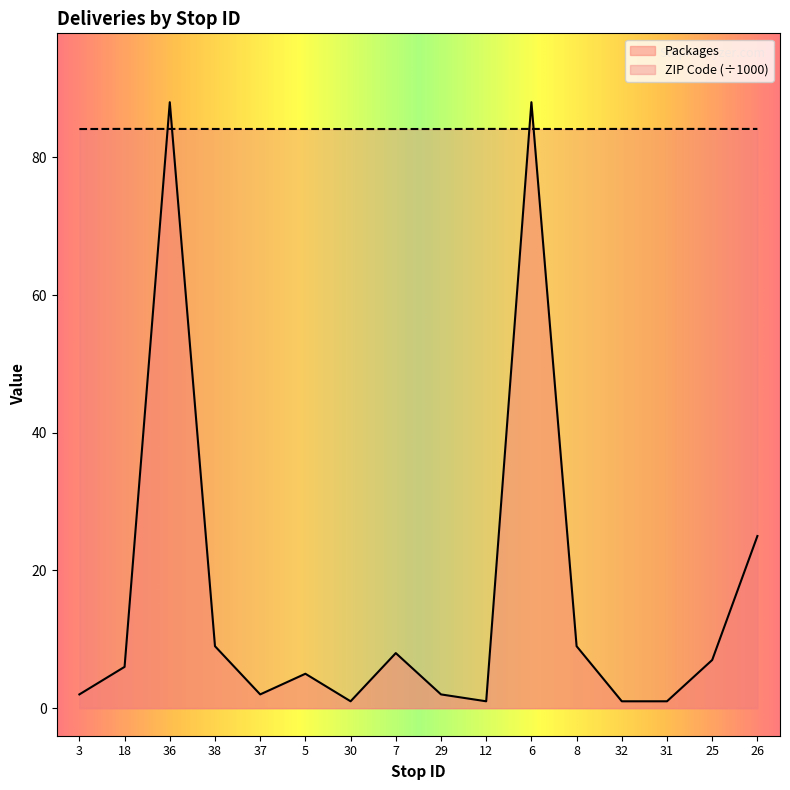

At which category is the sum across all series the highest?

36